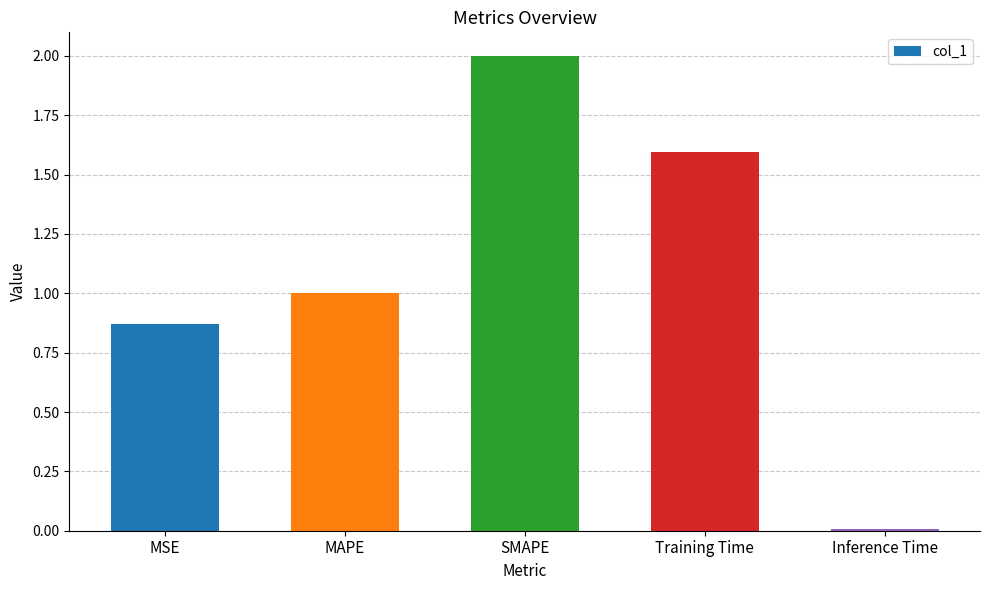

What is the change in value from MAPE to Inference Time?

-1.0